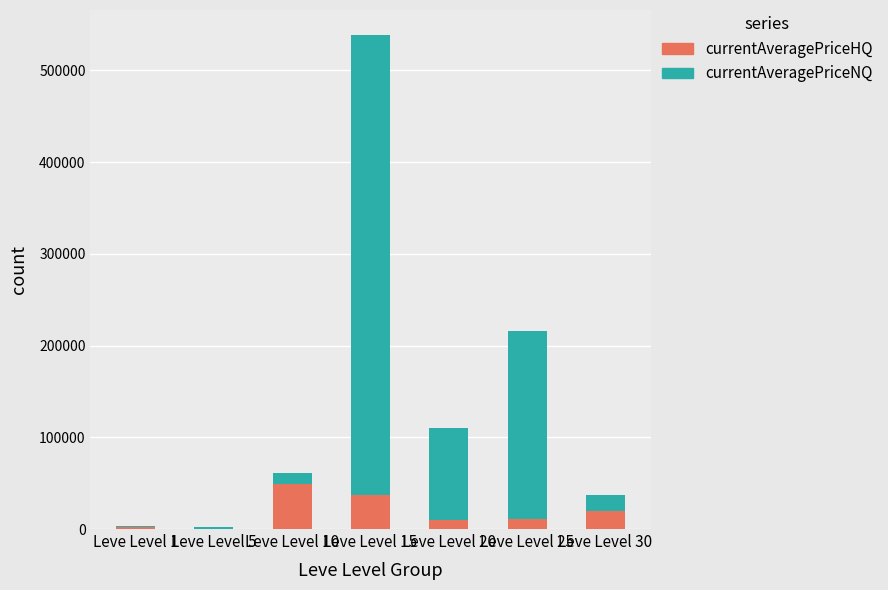

How many data points does each series have?

7